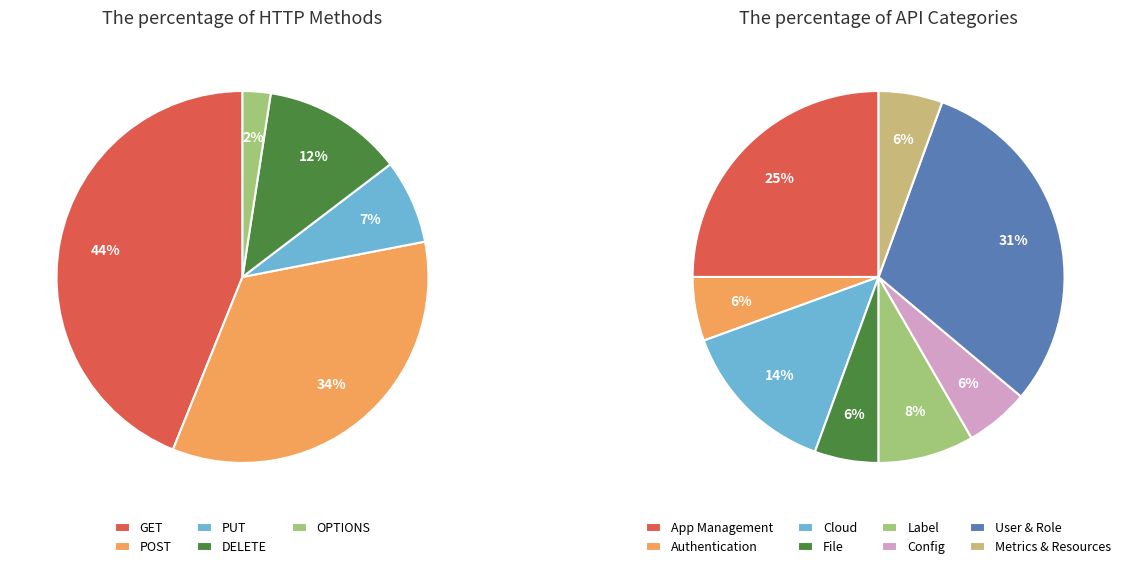

Rank the categories by value from highest to lowest.

GET, POST, DELETE, PUT, OPTIONS